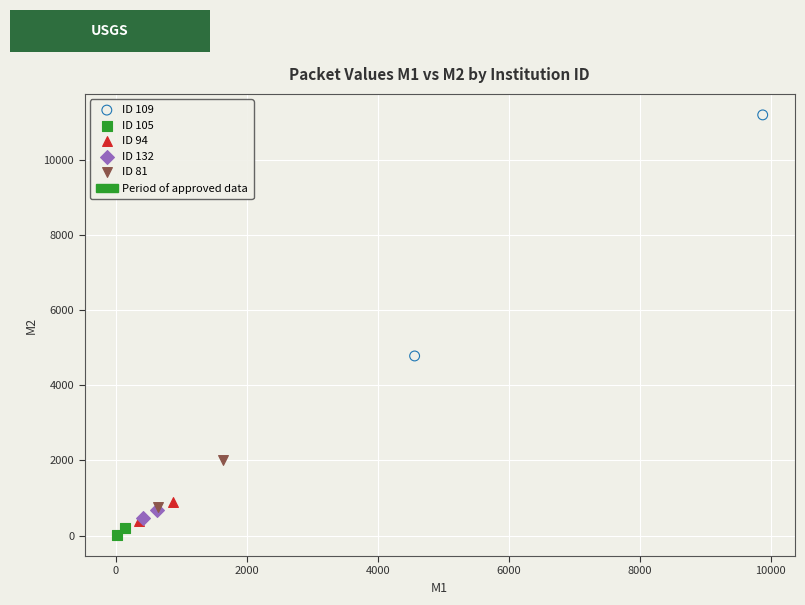

Which series reaches the minimum Y coordinate?

ID 105